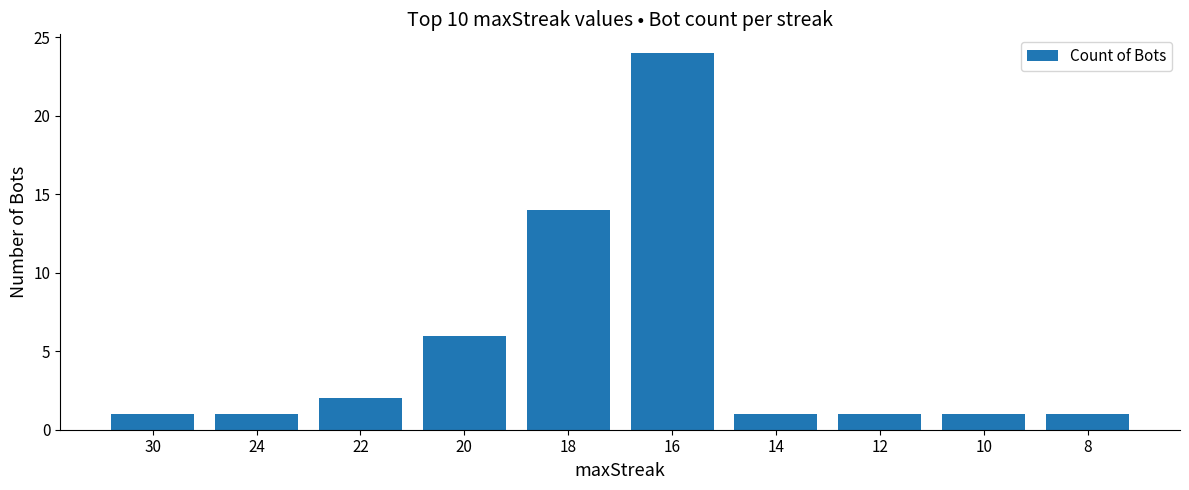

Reading right to left, transcribe all the data shown in this chart.

8=1	10=1	12=1	14=1	16=24	18=14	20=6	22=2	24=1	30=1